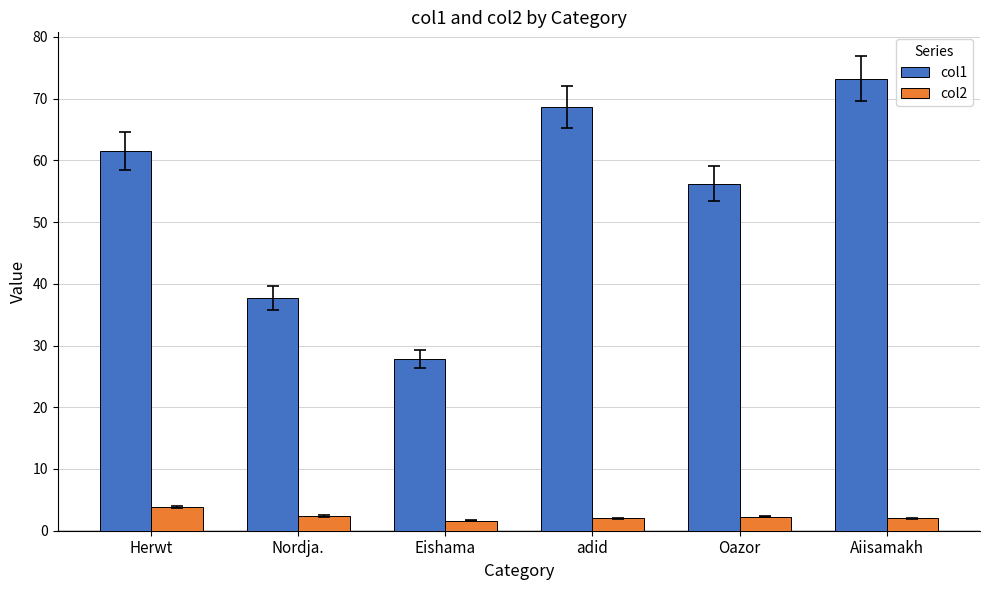

How many data points in col1 are above 61?

3